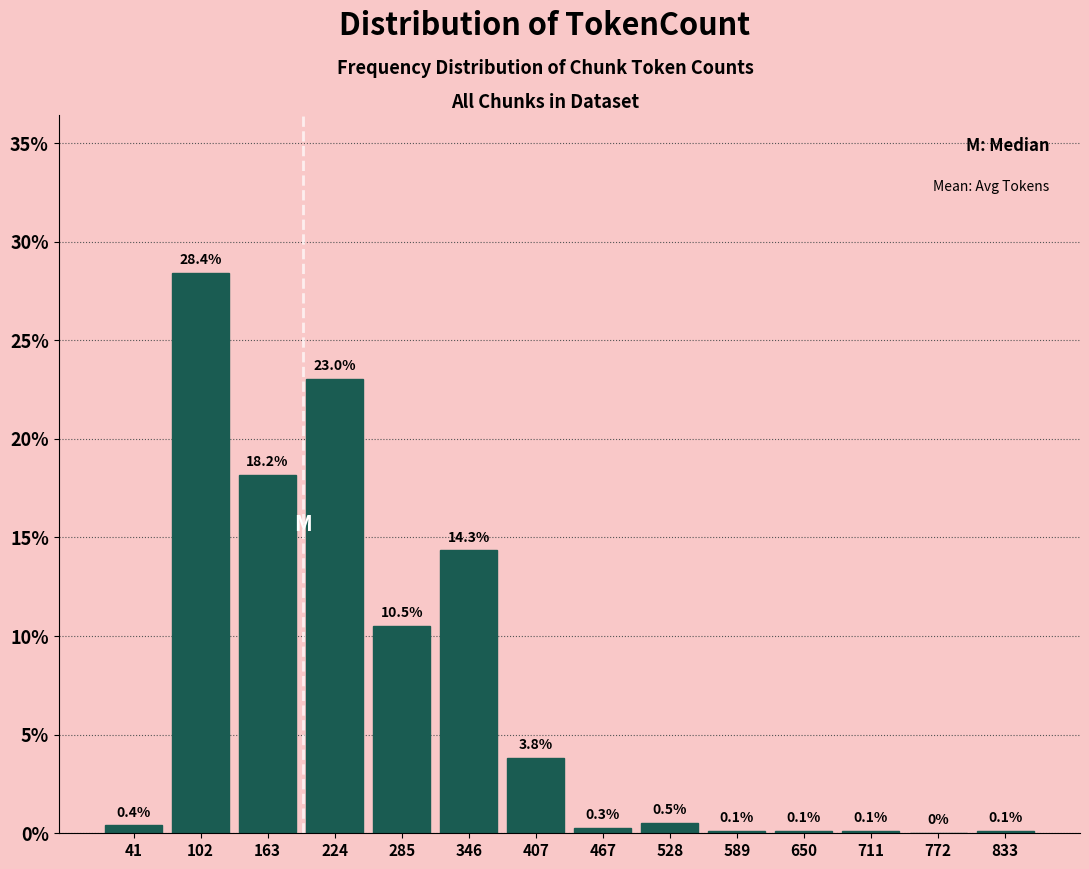

Reading left to right, list every bar in this chart as the range it spans on the x-axis followed by its height. The bar edges are not printed on the chart, so give them approximately, as read against the axis.

10 to 70: 0.4
70 to 130: 28.4
130 to 190: 18.2
190 to 250: 23.0
250 to 320: 10.5
320 to 380: 14.3
380 to 440: 3.8
440 to 500: 0.3
500 to 560: 0.5
560 to 620: 0.1
620 to 680: 0.1
680 to 740: 0.1
740 to 800: 0.0
800 to 860: 0.1